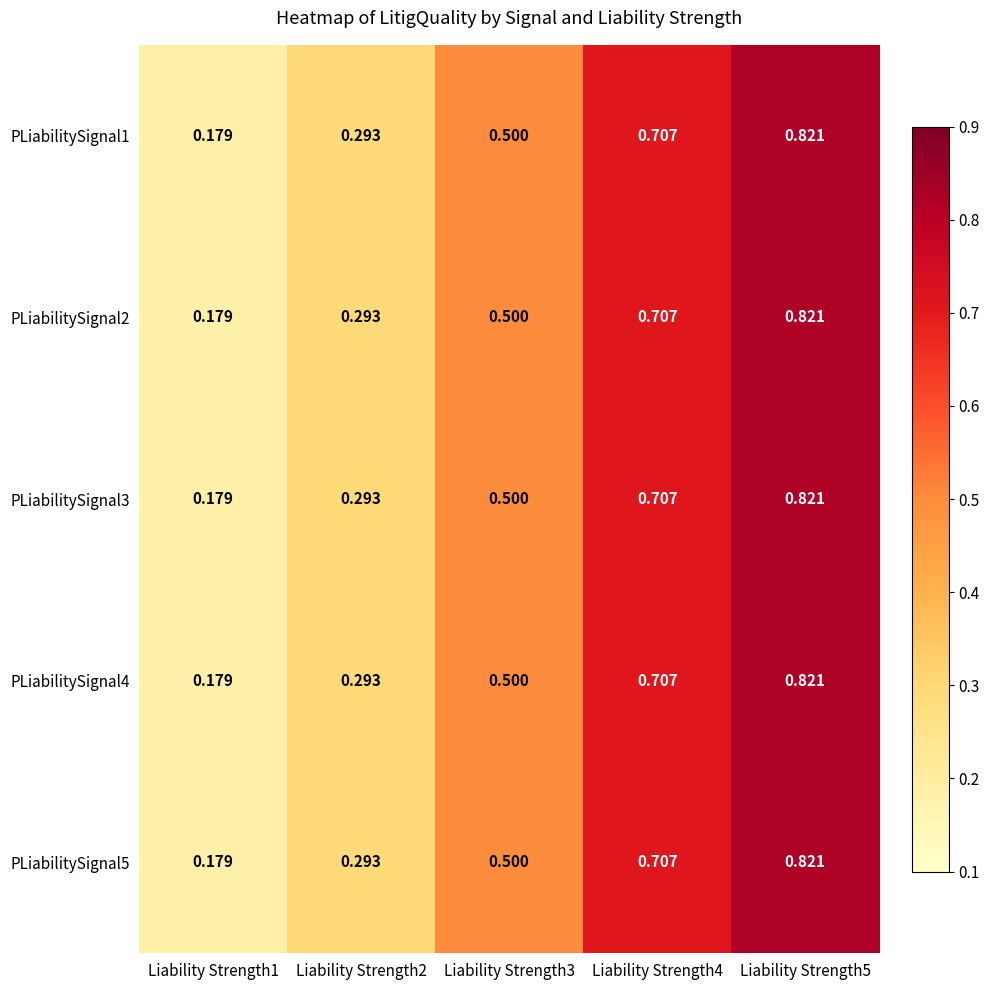

Reading left to right, list all the values displayed in this chart.

PLiabilitySignal1: Liability Strength1=0.2	Liability Strength2=0.3	Liability Strength3=0.5	Liability Strength4=0.7	Liability Strength5=0.8
PLiabilitySignal2: Liability Strength1=0.2	Liability Strength2=0.3	Liability Strength3=0.5	Liability Strength4=0.7	Liability Strength5=0.8
PLiabilitySignal3: Liability Strength1=0.2	Liability Strength2=0.3	Liability Strength3=0.5	Liability Strength4=0.7	Liability Strength5=0.8
PLiabilitySignal4: Liability Strength1=0.2	Liability Strength2=0.3	Liability Strength3=0.5	Liability Strength4=0.7	Liability Strength5=0.8
PLiabilitySignal5: Liability Strength1=0.2	Liability Strength2=0.3	Liability Strength3=0.5	Liability Strength4=0.7	Liability Strength5=0.8